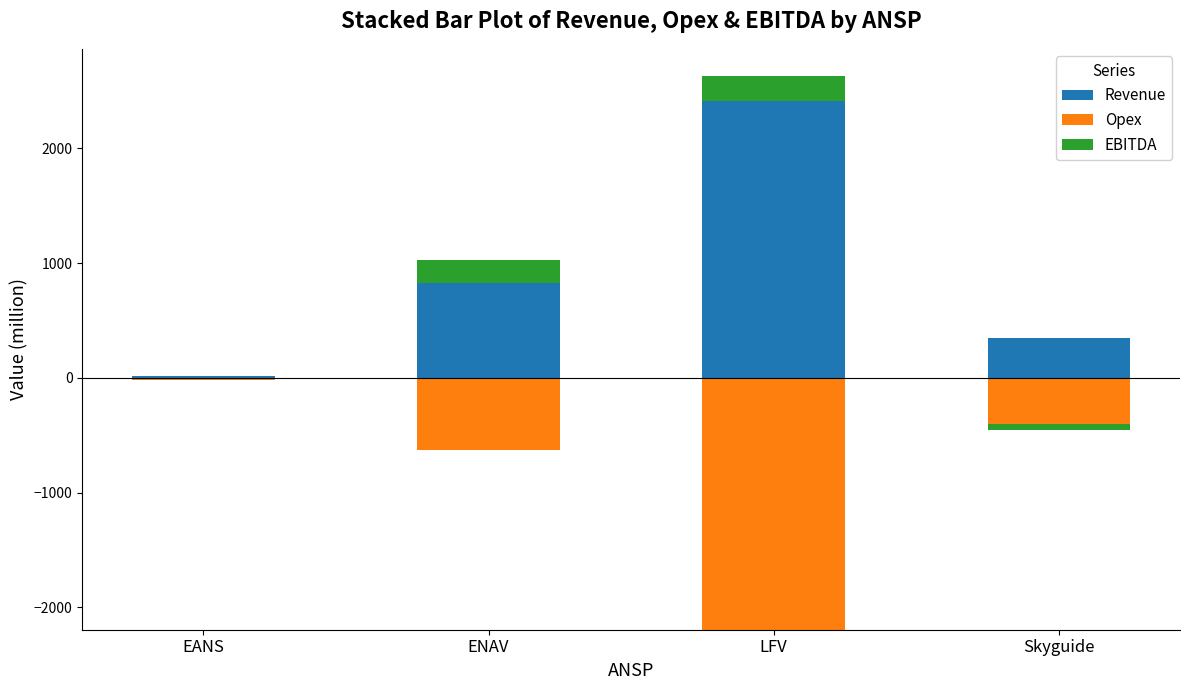

List the series in order of their peak value, highest first.

Revenue, EBITDA, Opex